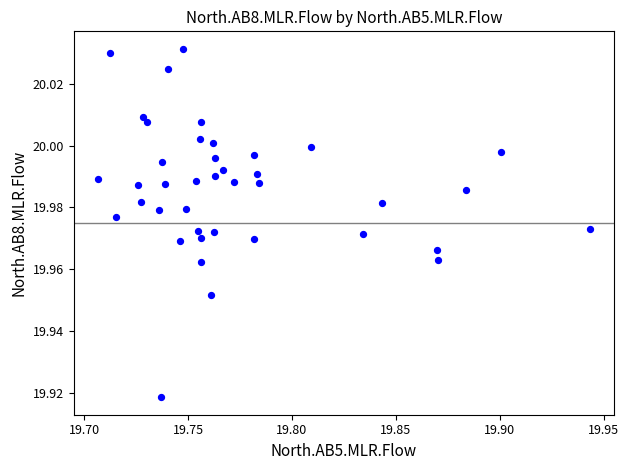

How many data points are displayed?

40